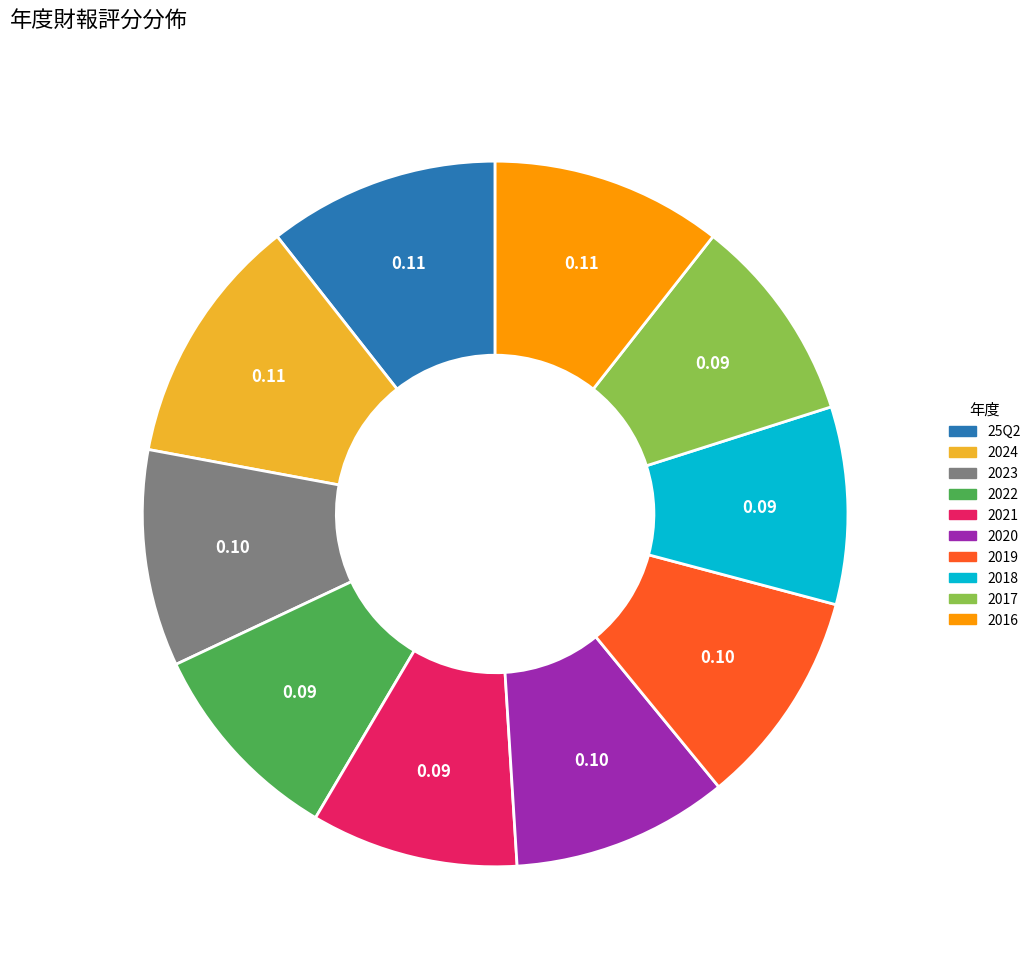

Is 2022 the majority of the pie?

No